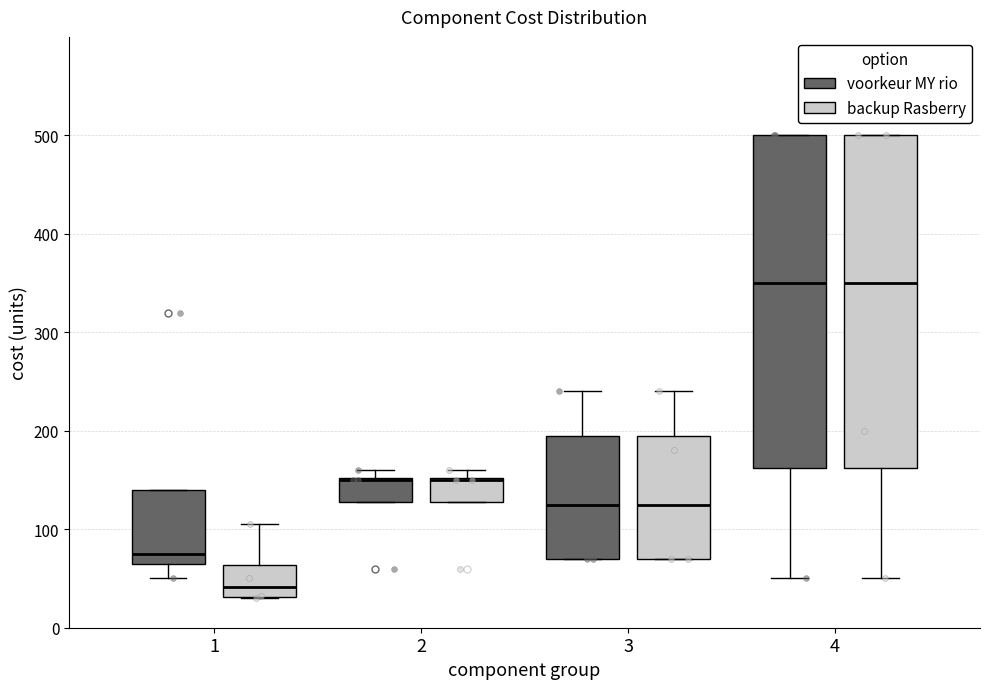

Reading left to right, transcribe this box plot: for each box, give where its median line is, the range the box spans, and where its two whiskers end, as read against the y-axis. The values are not printed on the chart, so give them approximately, as read against the axis.

1 (voorkeur MY rio): median 80, box 70 to 140, whiskers 50 to 140
1 (backup Rasberry): median 40, box 30 to 60, whiskers 30 to 110
2 (voorkeur MY rio): median 150, box 130 to 150, whiskers 130 to 160
2 (backup Rasberry): median 150, box 130 to 150, whiskers 130 to 160
3 (voorkeur MY rio): median 130, box 70 to 200, whiskers 70 to 240
3 (backup Rasberry): median 130, box 70 to 200, whiskers 70 to 240
4 (voorkeur MY rio): median 350, box 160 to 500, whiskers 50 to 500
4 (backup Rasberry): median 350, box 160 to 500, whiskers 50 to 500